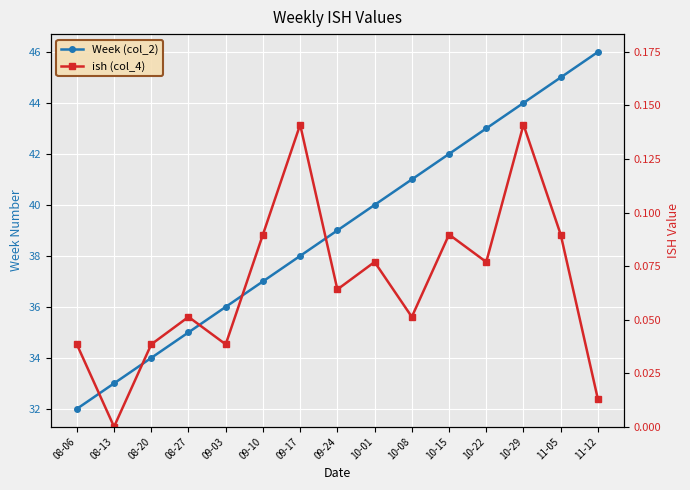

Is this an area chart (filled region under the line)?

No